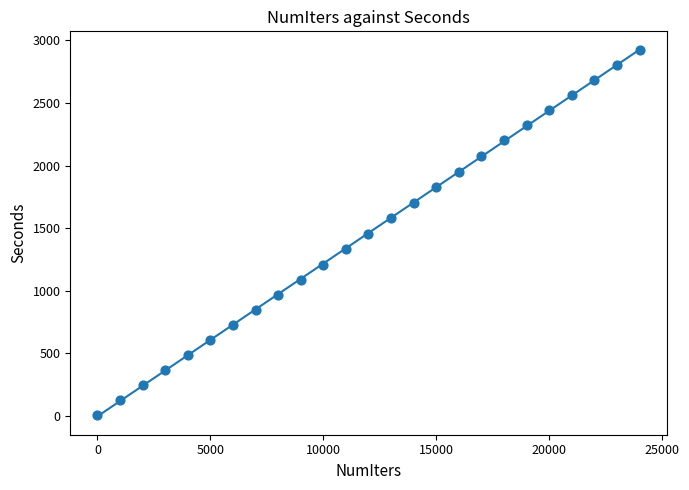

What is the range of X values (max minus min)?

24000.0